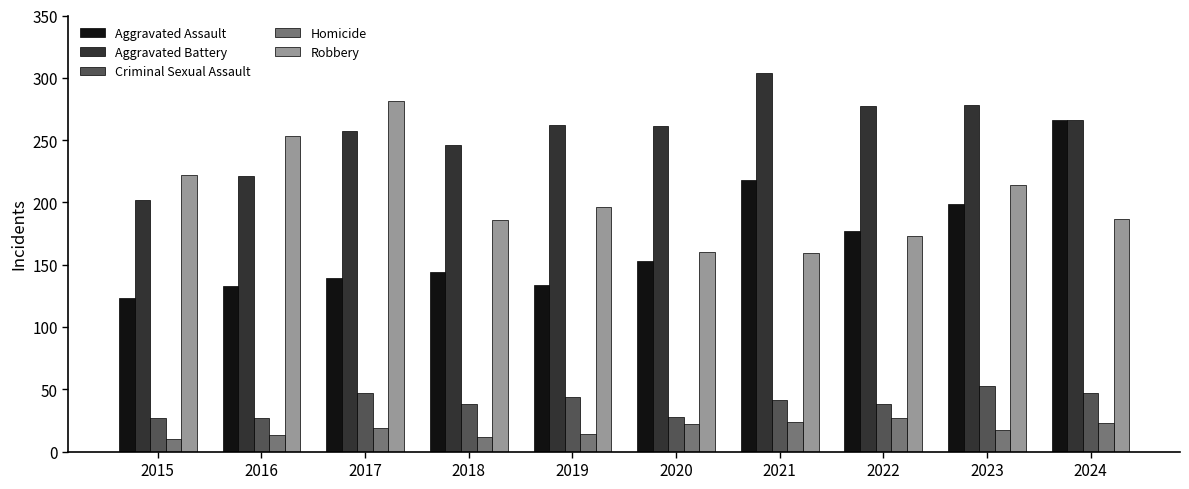

Is the value of Homicide at 2018 greater than the value of Aggravated Assault at 2024?

No